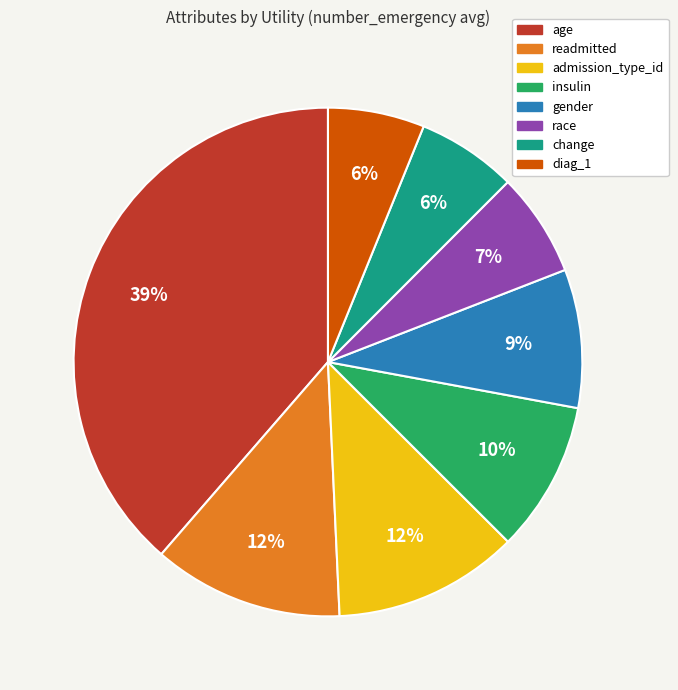

True or false: change accounts for 1% of the total.

False